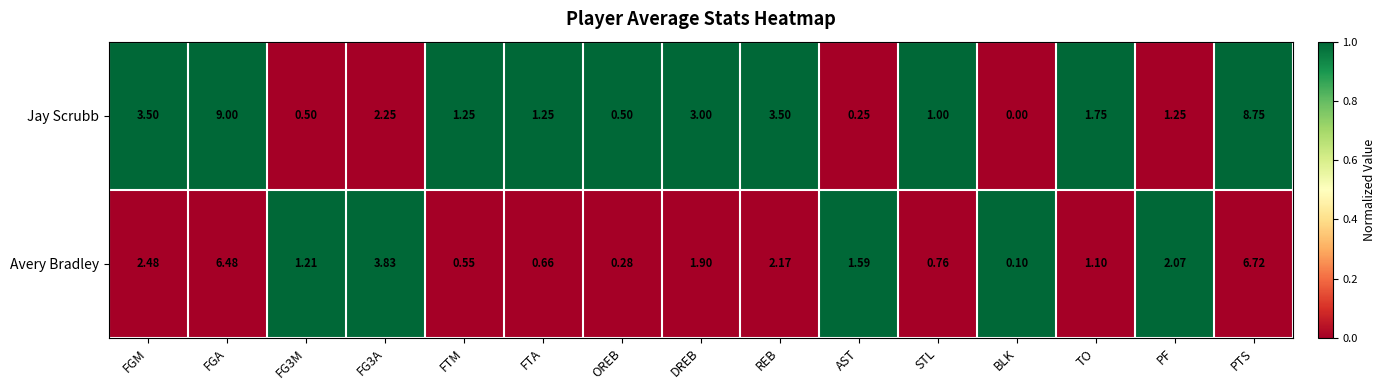

Which series has the largest total across all categories?

Jay Scrubb